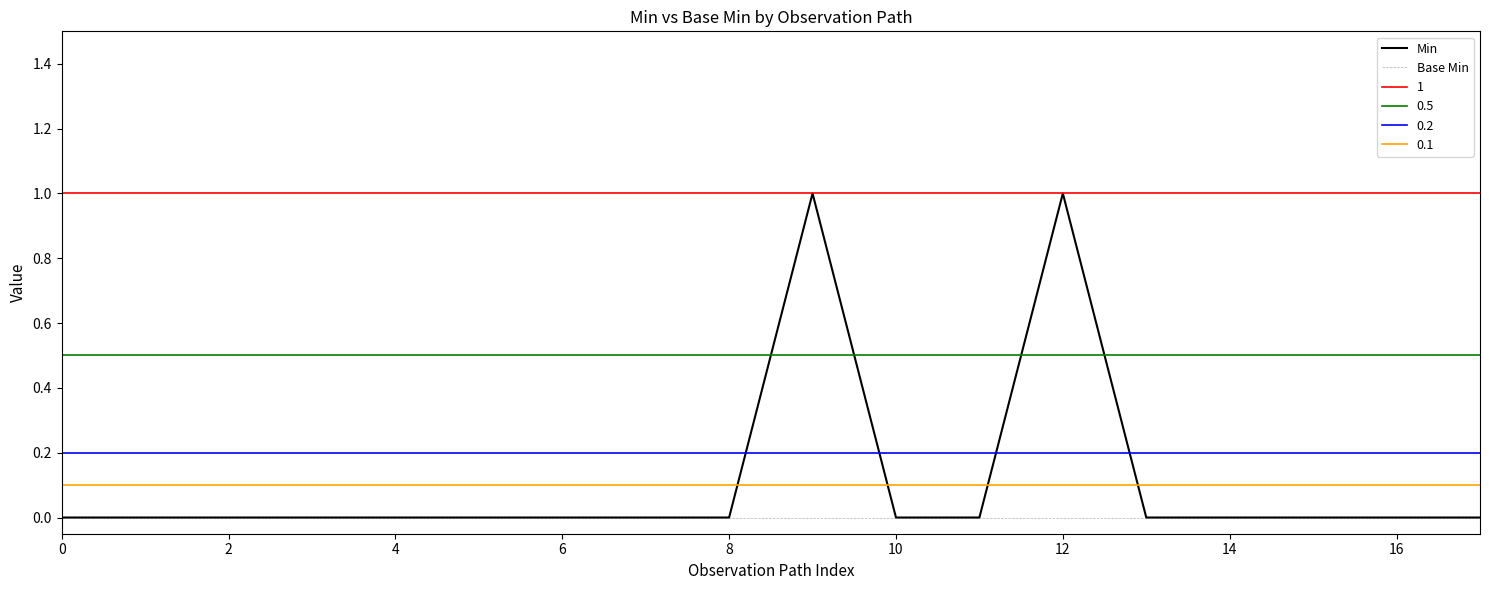

What is the label of the 5th point from the right?

13